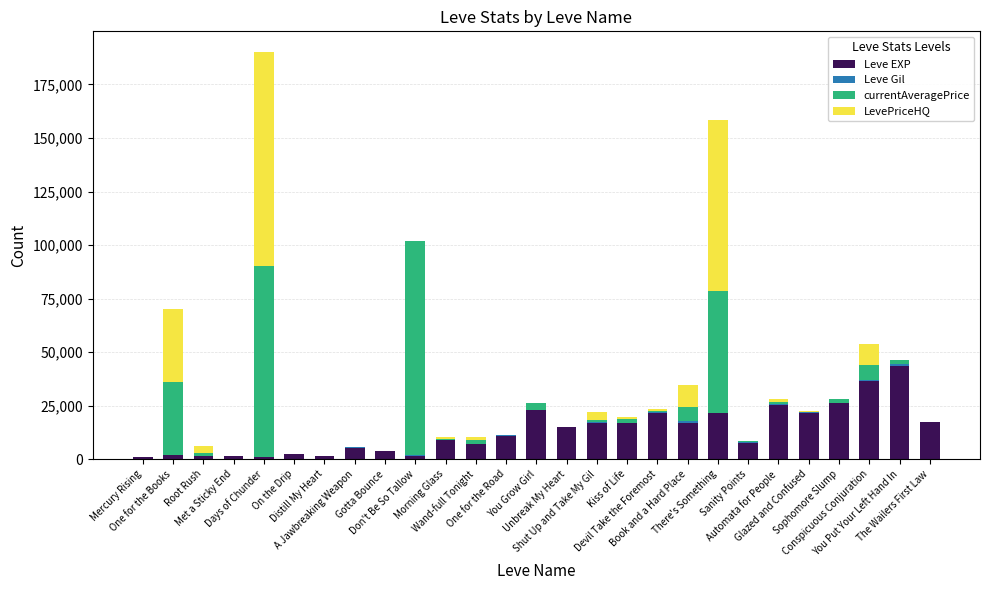

What is the maximum value for Leve EXP?

43600